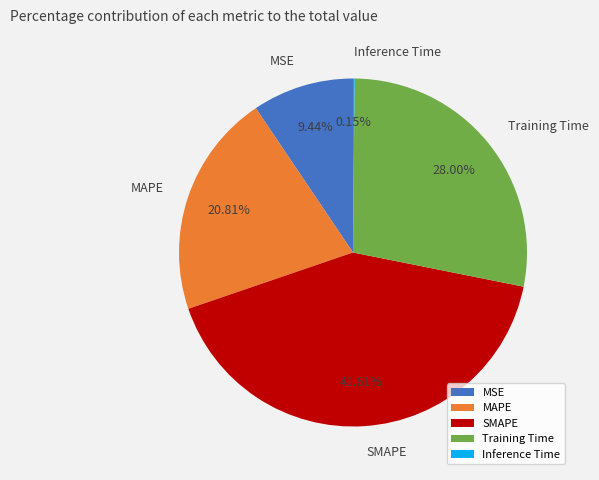

To the nearest percent, what is the difference between the largest and smallest slice percentages?

41%